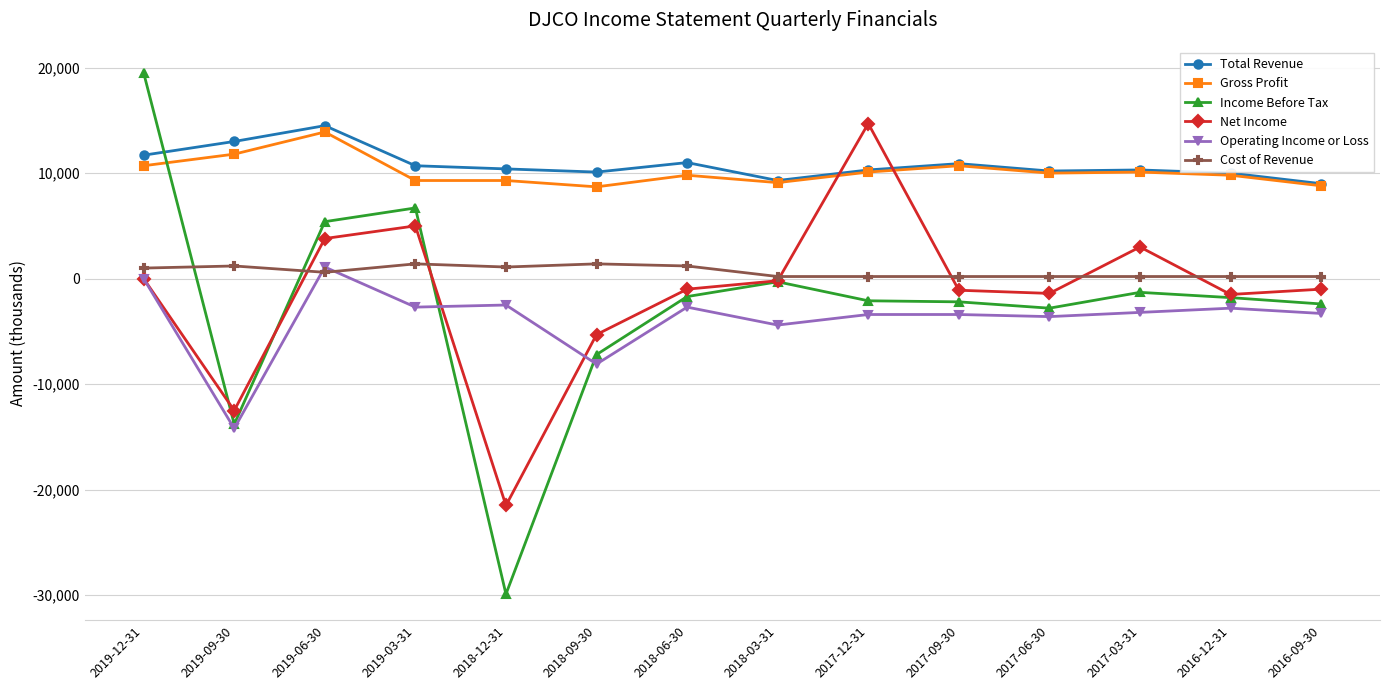

What position from the right is 2016-12-31?

2